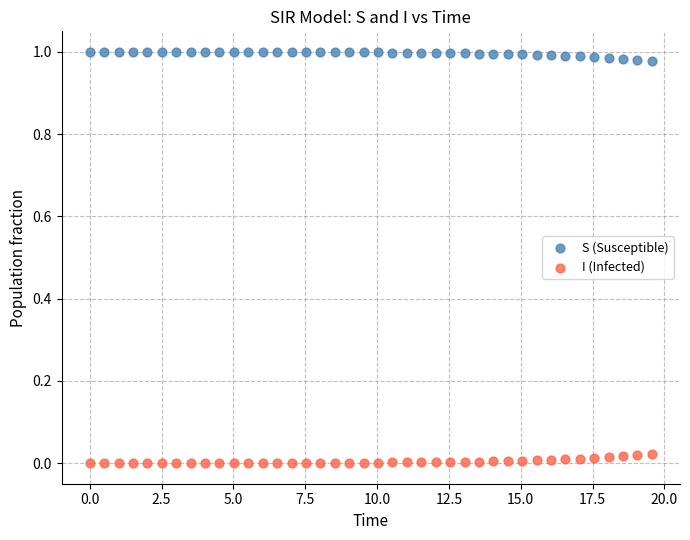

Which series reaches the minimum Y coordinate?

I (Infected)